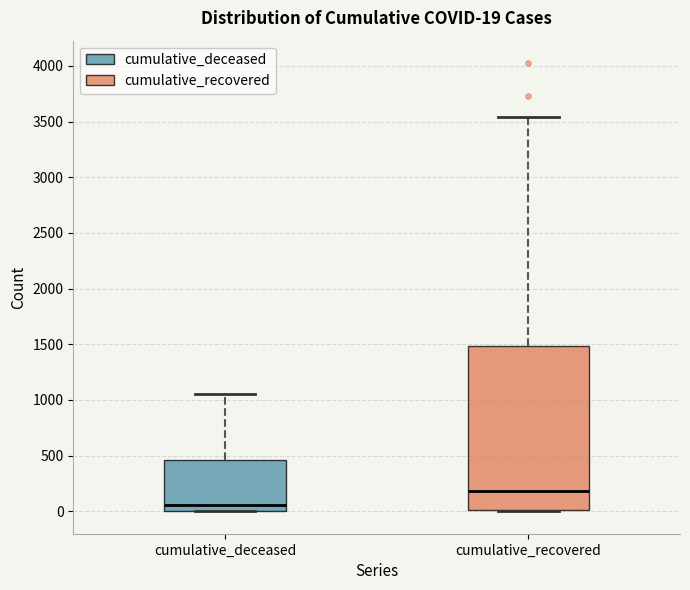

Comparing the boxes themselves (not the whiskers), which one is the tallest?

cumulative_recovered